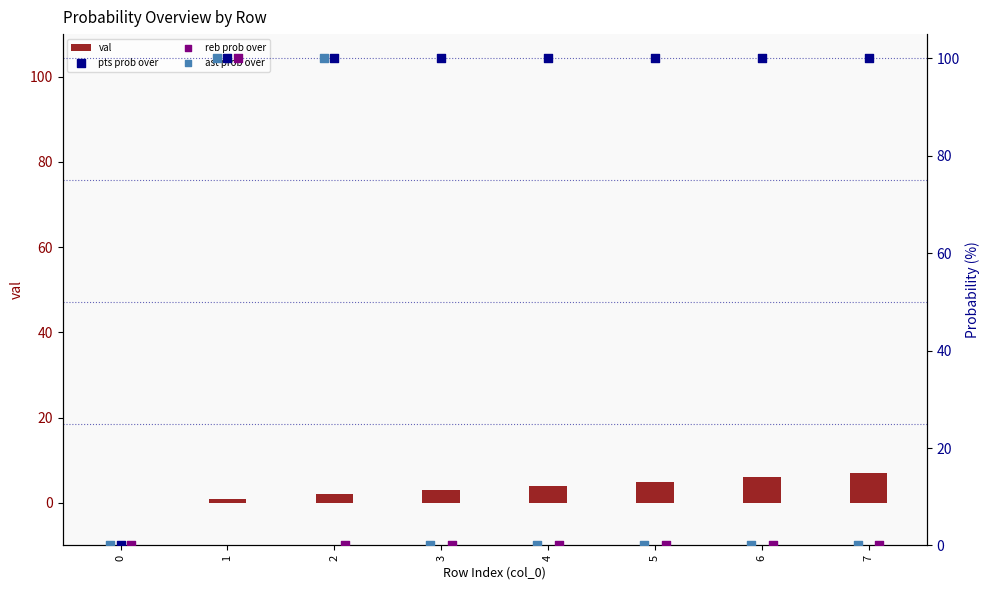

The val series shows -4 at 0. True or false?

False